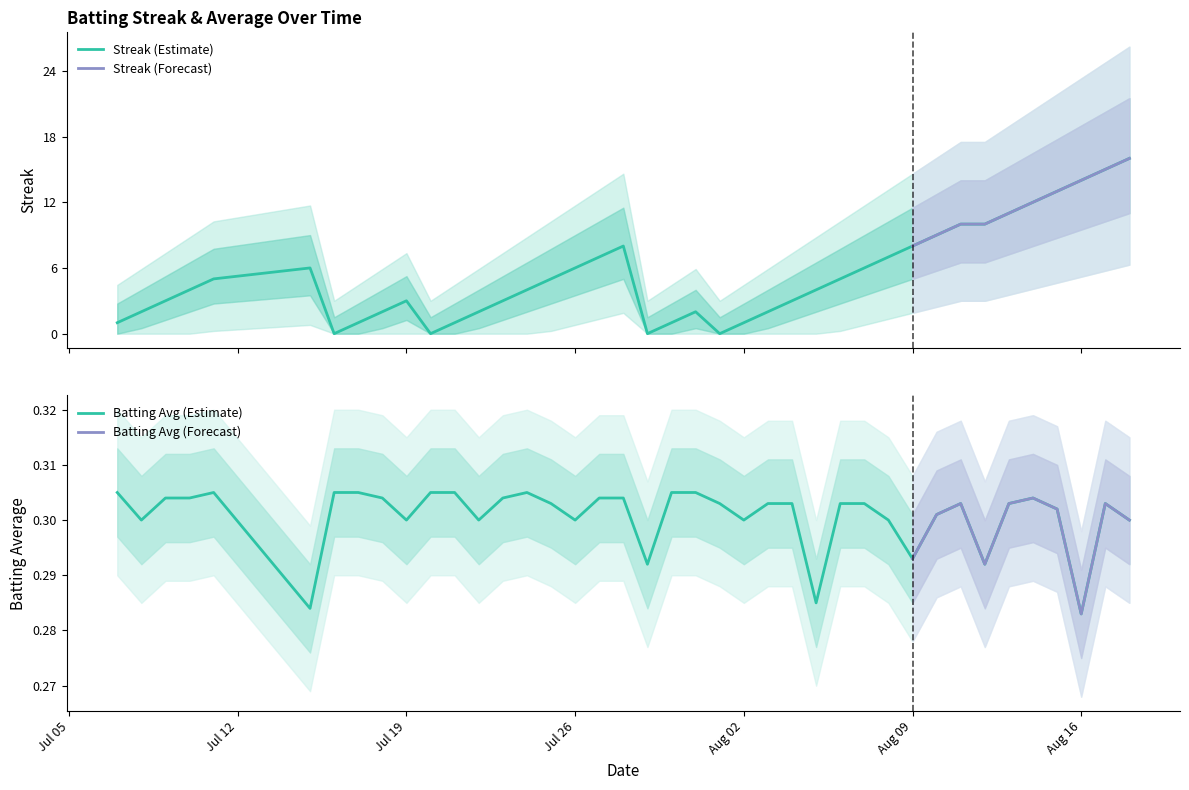

How many intersections are there between streak and batting_avg?

8